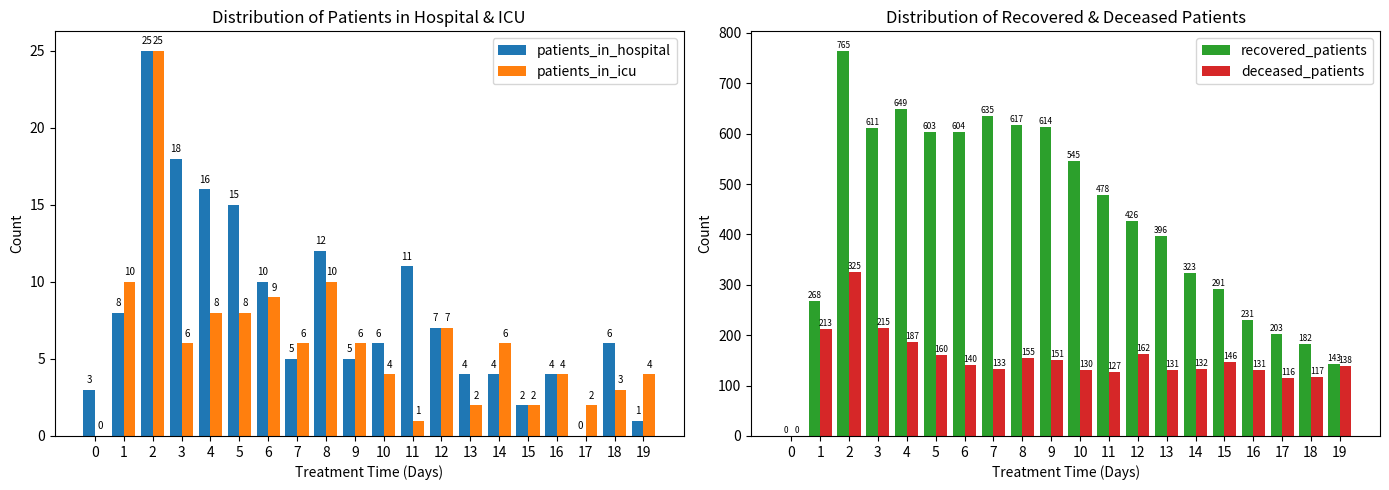

How many values in patients_in_hospital are above zero?

19